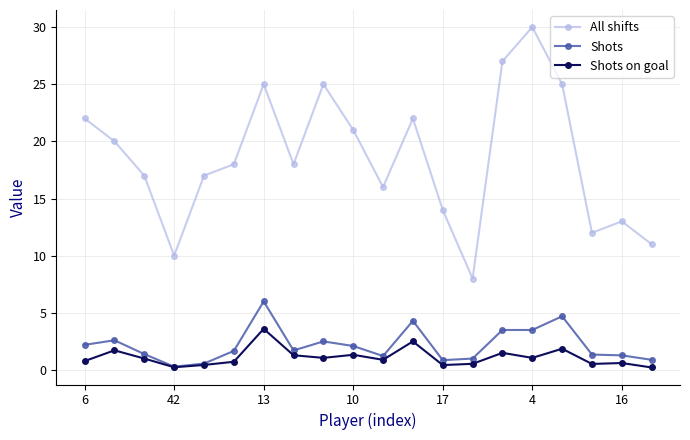

List the series in order of their peak value, highest first.

All shifts, Shots, Shots on goal